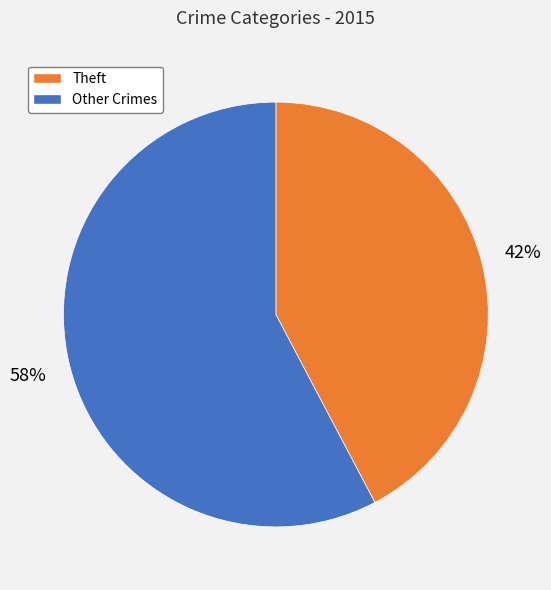

Approximately how many times larger is the value at Other Crimes compared to Theft?

1.4